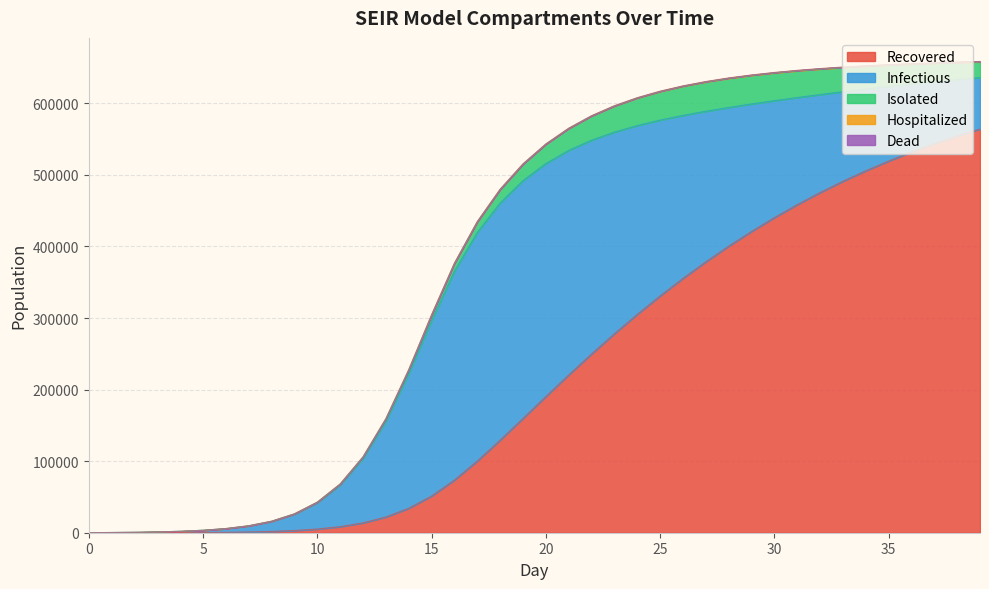

What is the maximum value for Recovered?

564186.9